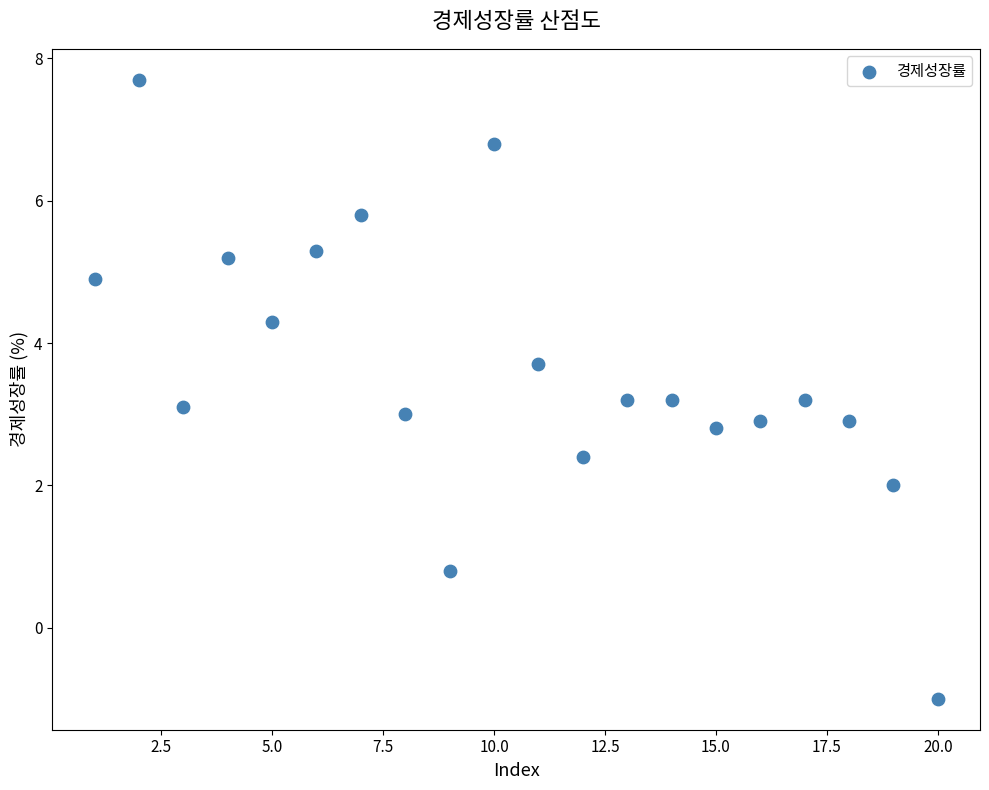

What is the range of X values (max minus min)?

19.0